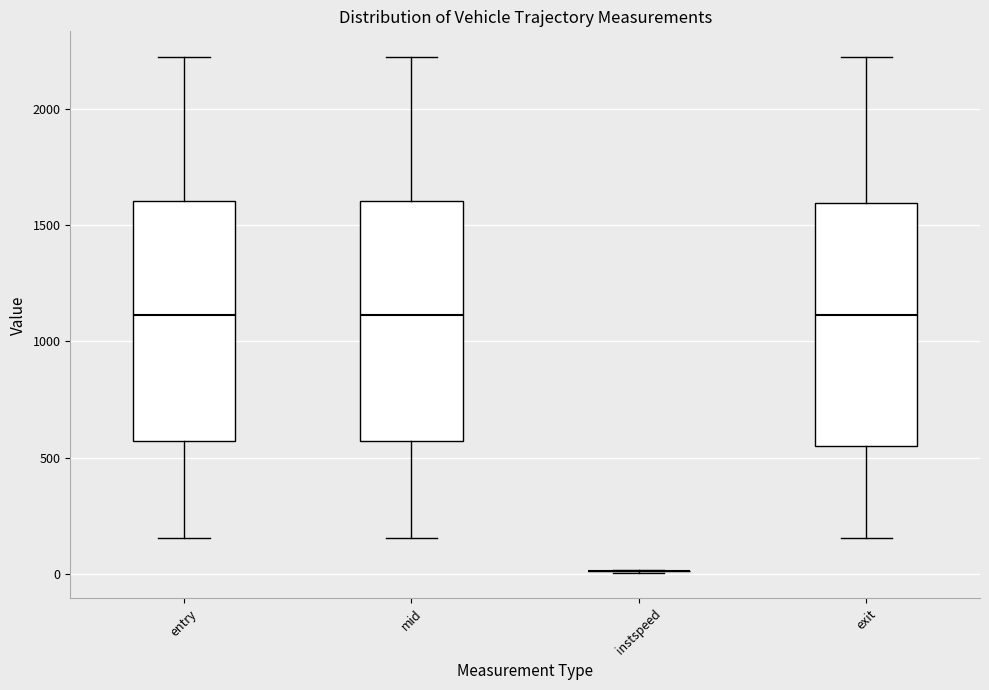

Reading left to right, read every box against the y-axis: the position of its median line, the range the box covers, and the ends of its whiskers. The values are not printed on the chart, so give them approximately, as read against the axis.

entry: median 1100, box 550 to 1600, whiskers 150 to 2200
mid: median 1100, box 550 to 1600, whiskers 150 to 2200
instspeed: box collapsed to a line at 0, whiskers 0 to 0
exit: median 1100, box 550 to 1600, whiskers 150 to 2200